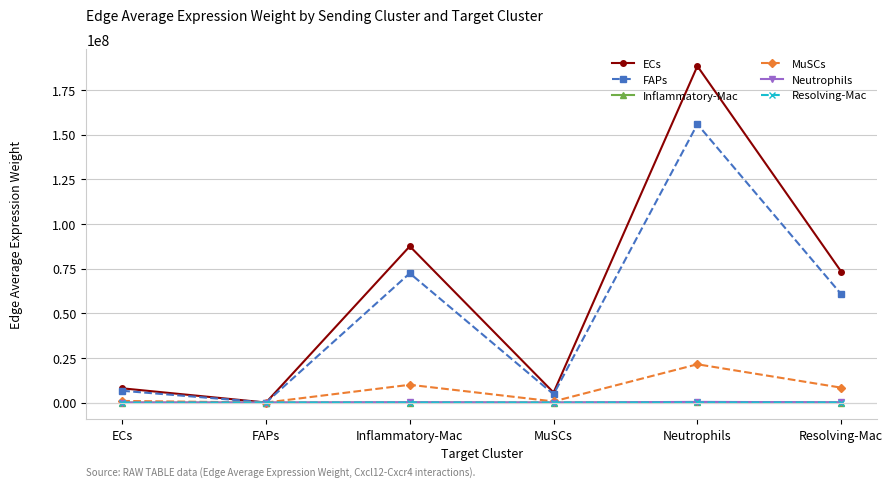

Which series changed the most between Neutrophils and Resolving-Mac?

ECs